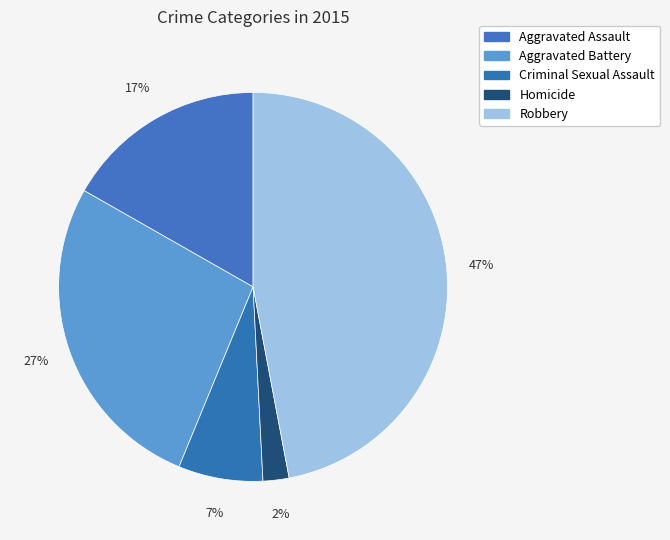

Does Aggravated Assault represent more than half of the total?

No